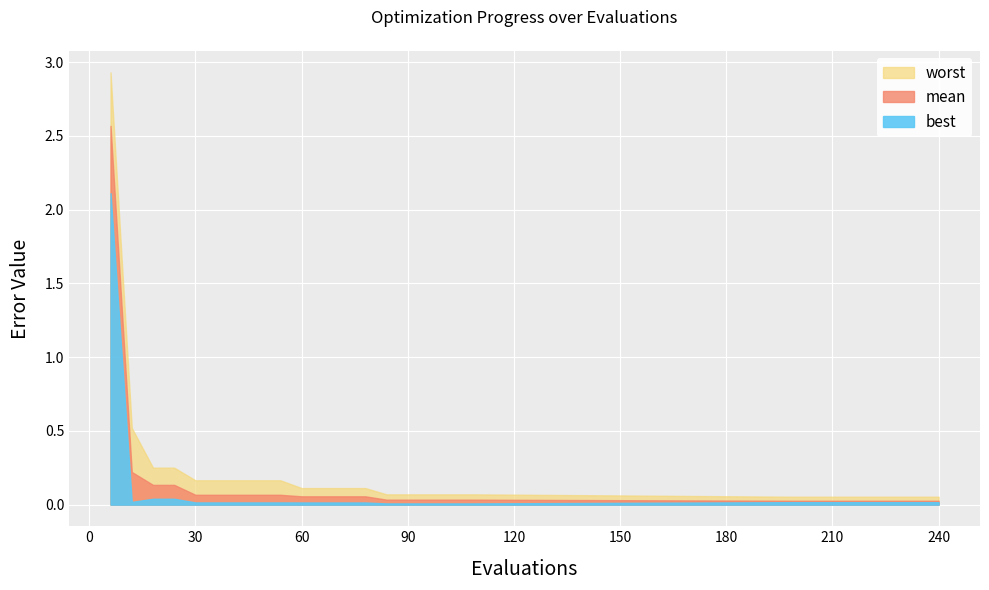

What is the value of the worst point at the 13th from the left?

0.1